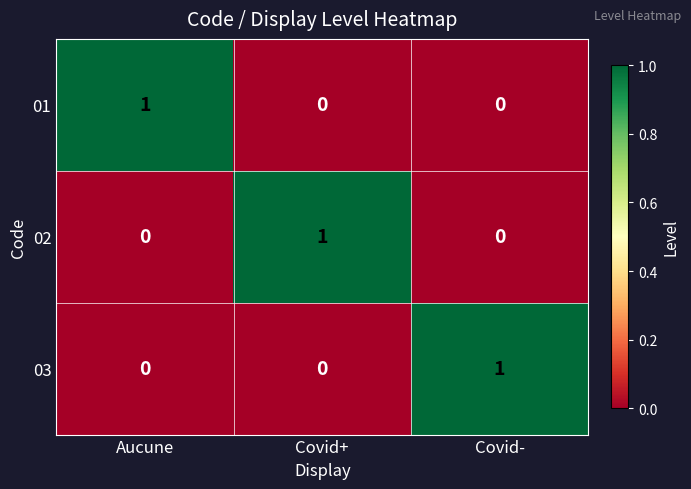

How many series are shown in this chart?

3